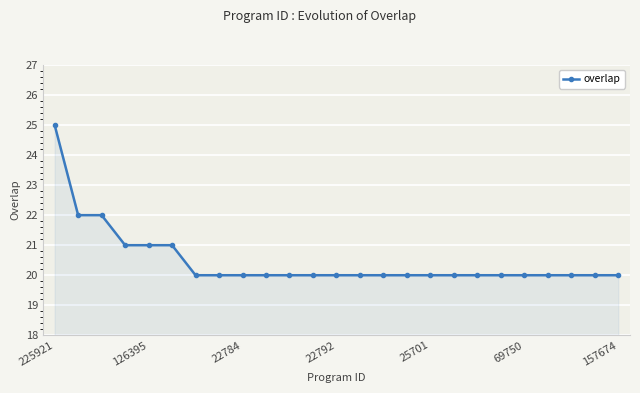

How many lines are shown in the chart?

1